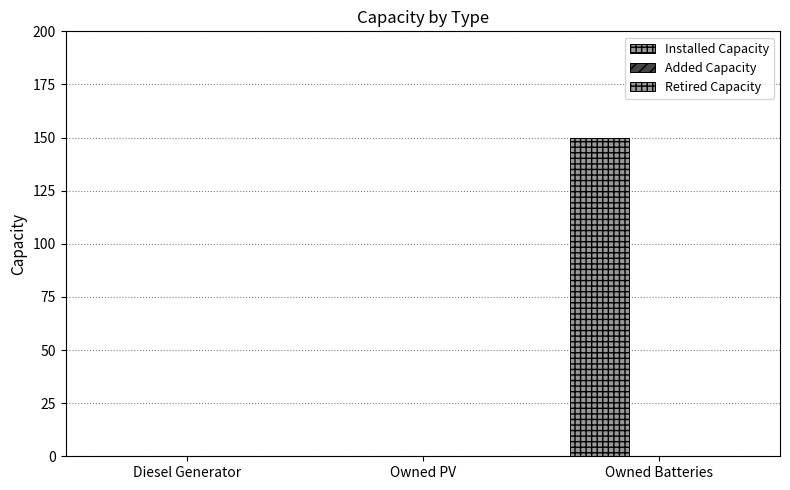

Count the number of data series in this chart.

1